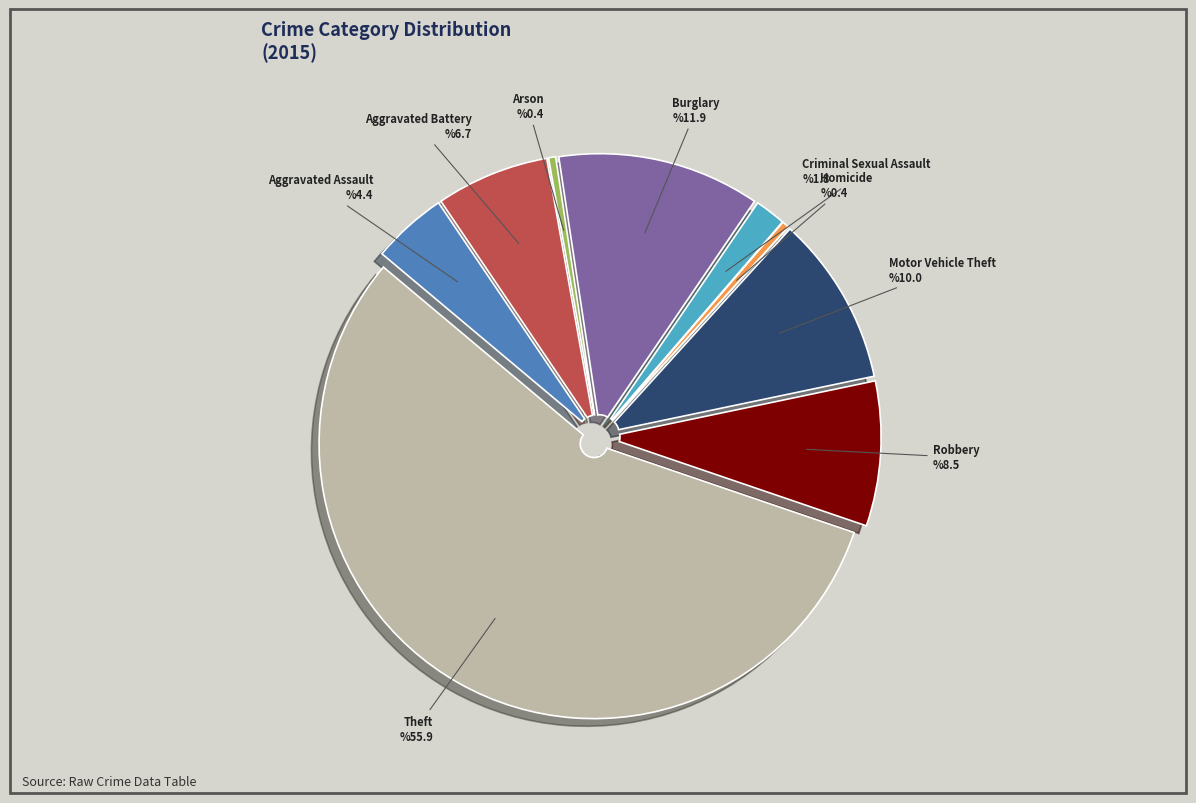

Does Homicide account for over 50% of the chart?

No